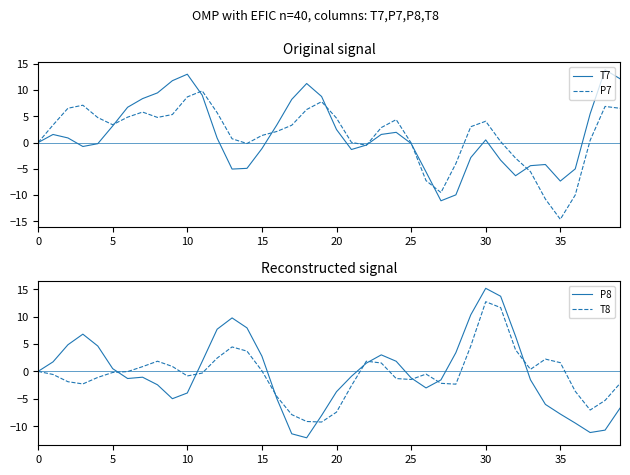

What are all the series names shown in the legend?

T7, P7, P8, T8